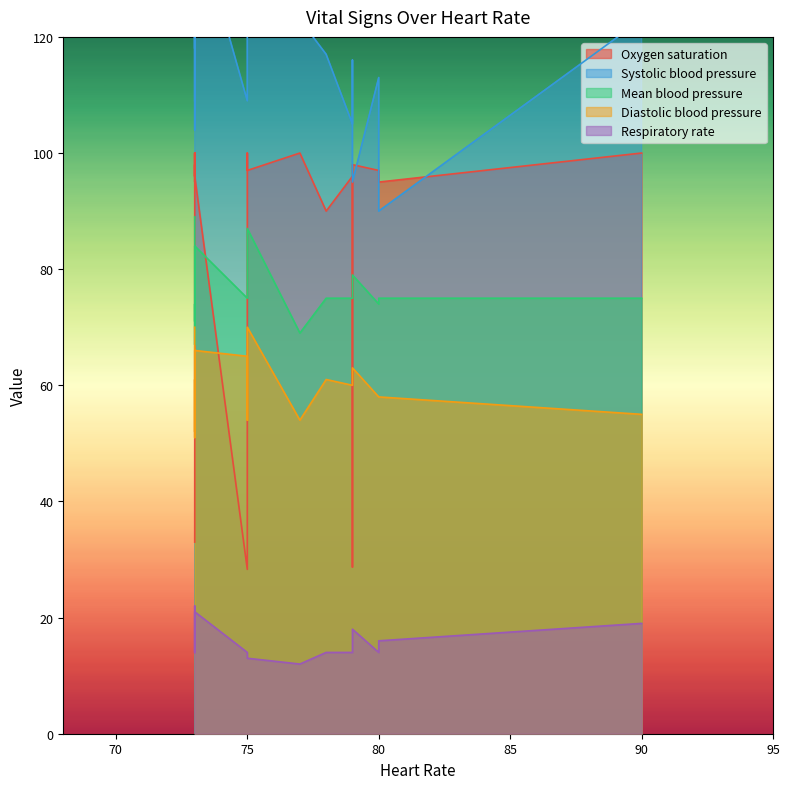

How many series are shown in this chart?

5